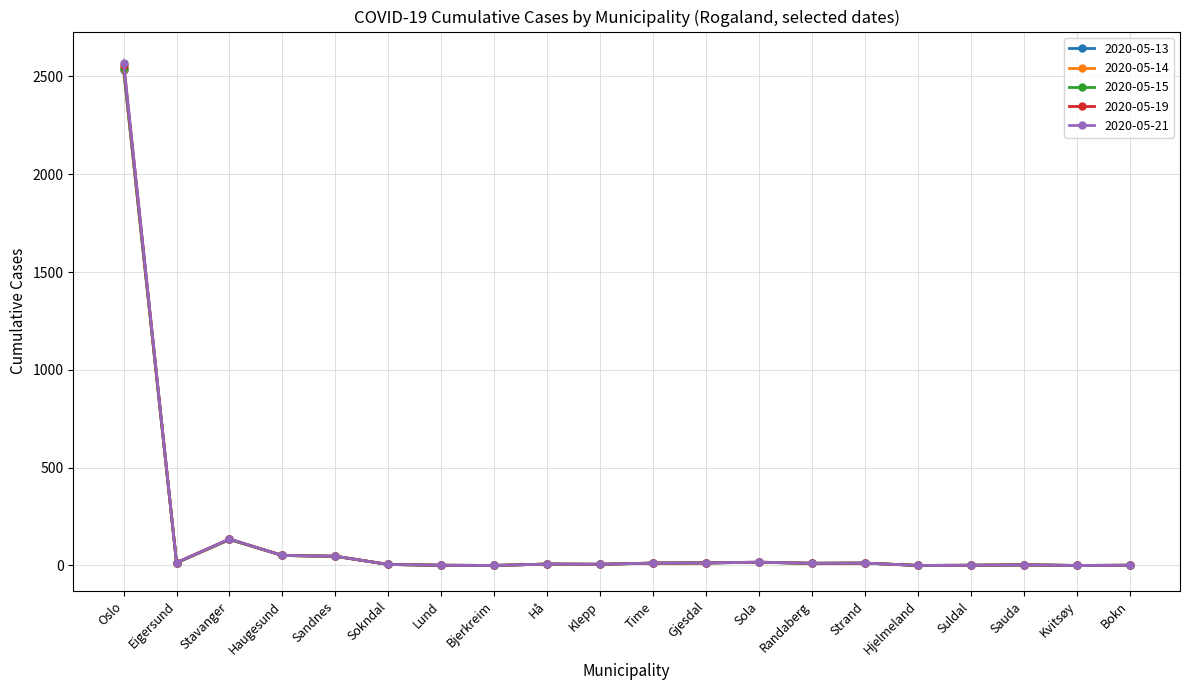

What is the average value of the 2020-05-21 series?

145